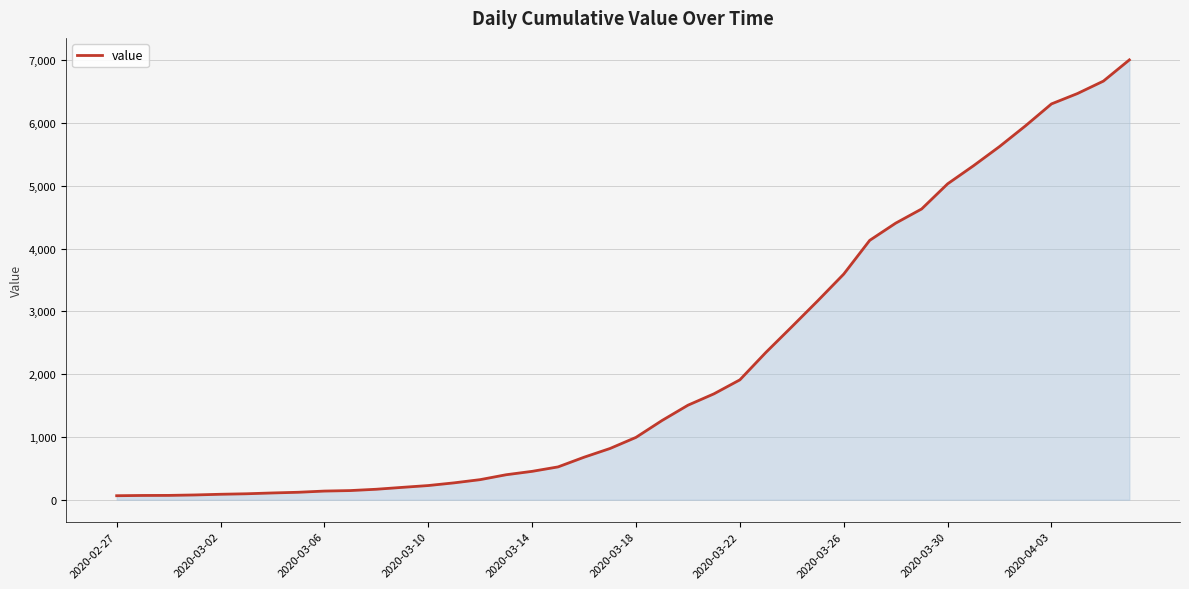

What is the difference between the maximum and minimum values?

6940